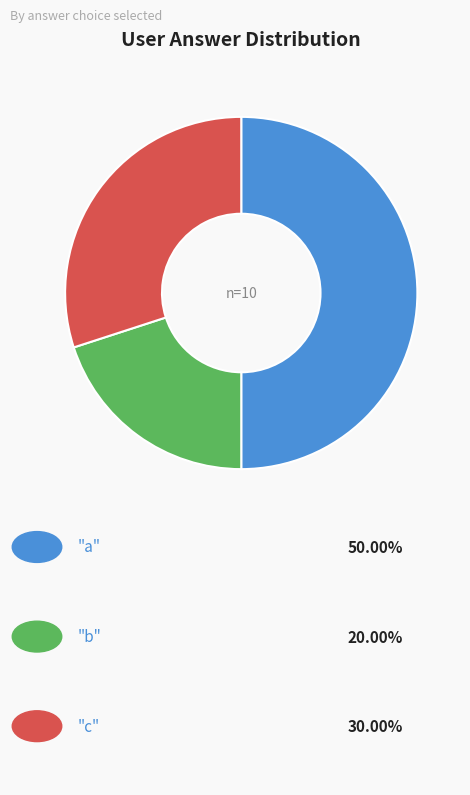

How many segments does this pie chart have?

3